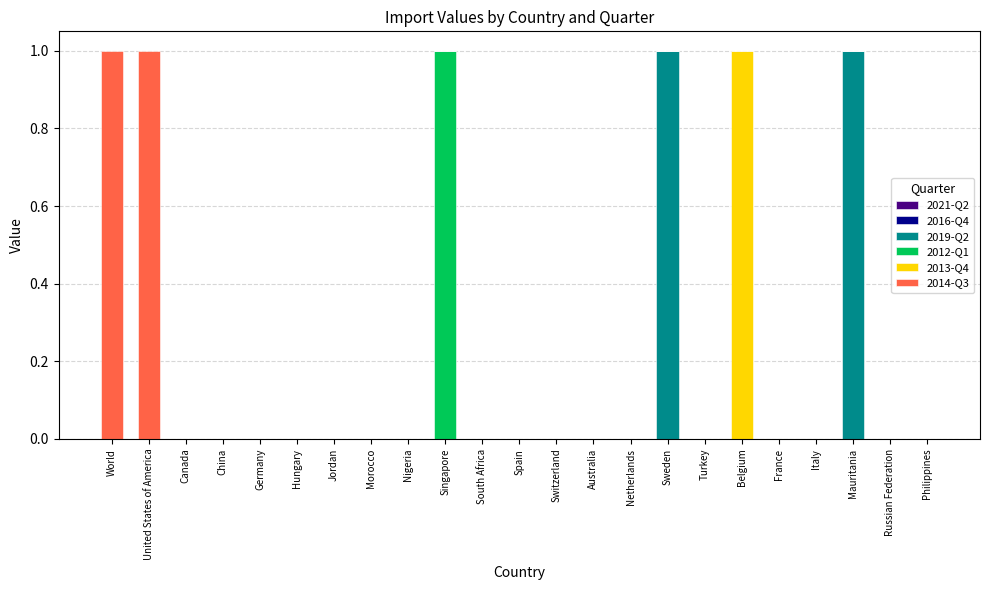

The 2019-Q2 series shows 0 at Switzerland. True or false?

True